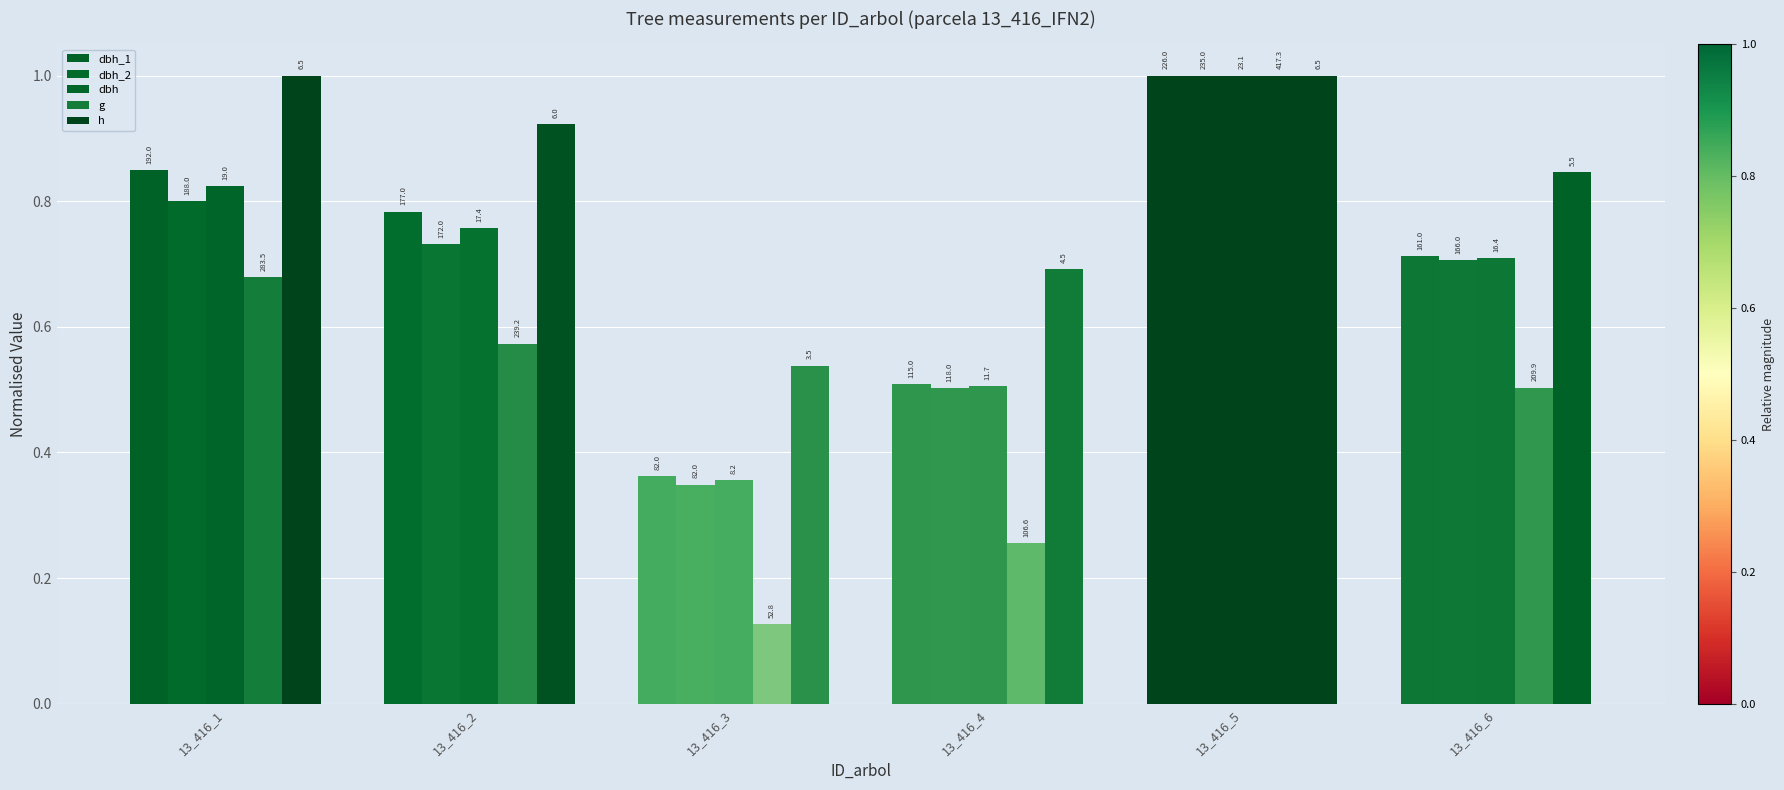

What is the minimum value shown in the chart?

0.1